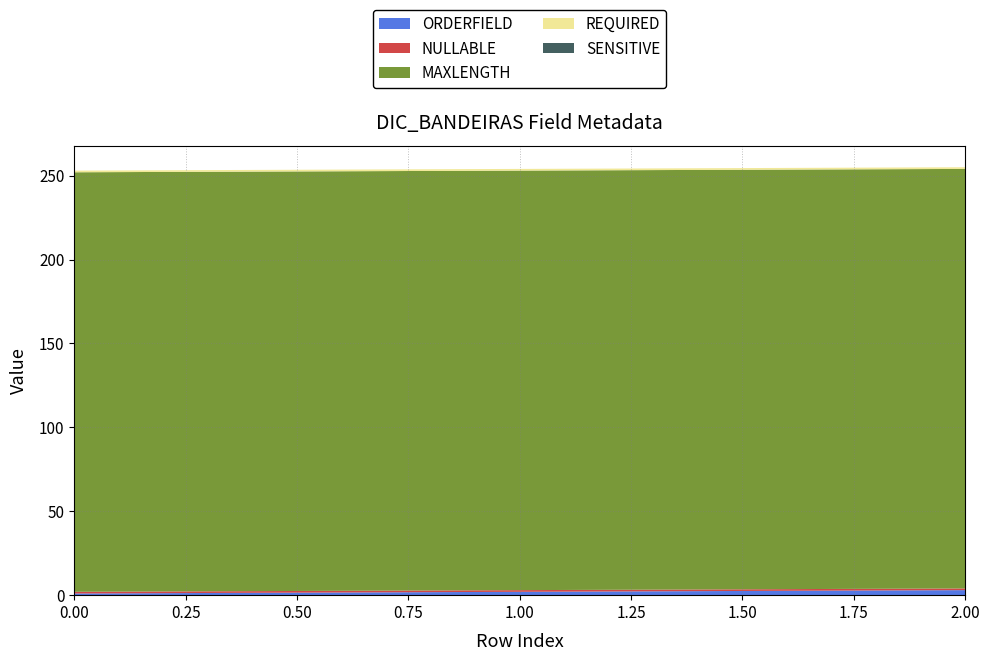

Reading left to right, list all the values displayed in this chart.

ORDERFIELD: 0=1	0=2	0=3
NULLABLE: 0=1	0=1	0=1
MAXLENGTH: 0=250	0=250	0=250
REQUIRED: 0=1	0=1	0=1
SENSITIVE: 0=0	0=0	0=0